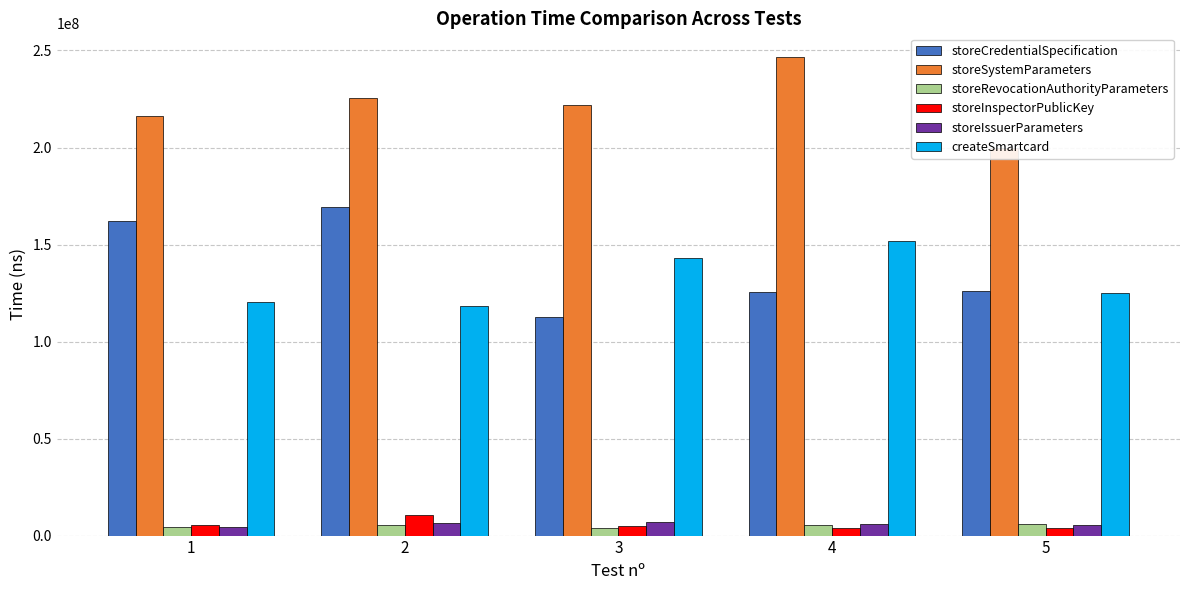

What is the difference between the maximum and minimum values in the storeIssuerParameters series?

2601543